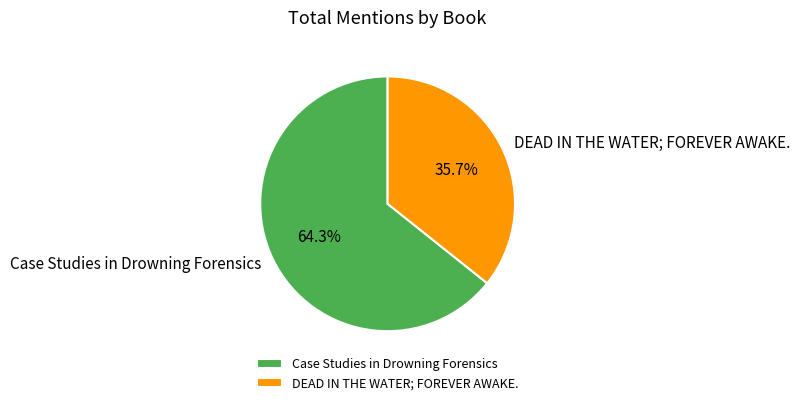

How many segments does this pie chart have?

2